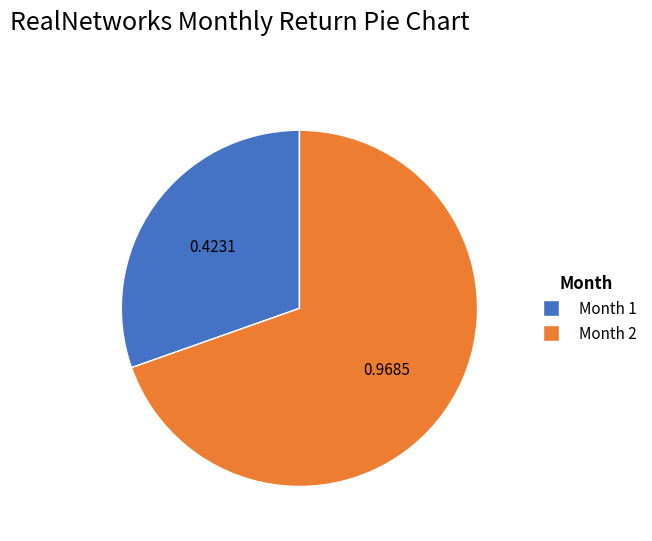

Is there any slice that represents more than half of the pie?

Yes